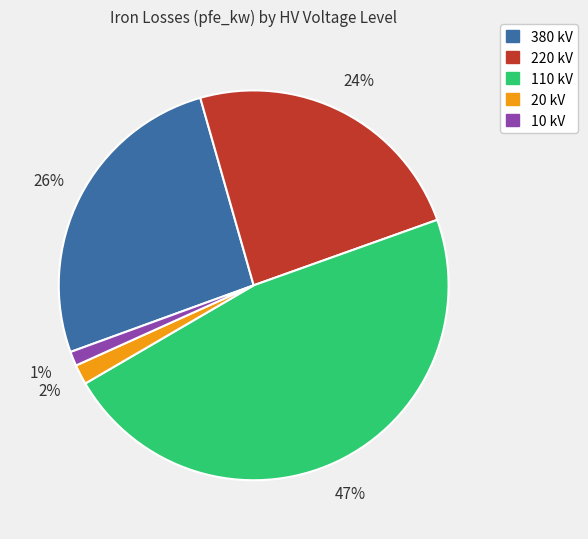

To the nearest percent, what is the difference between the largest and smallest slice percentages?

46%